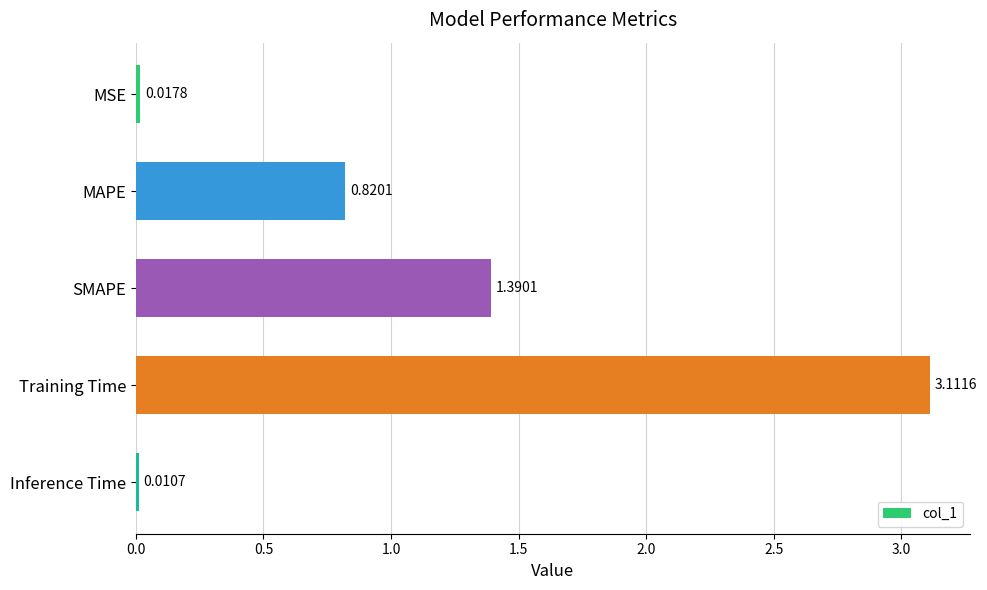

What is the sum of all values?

5.4